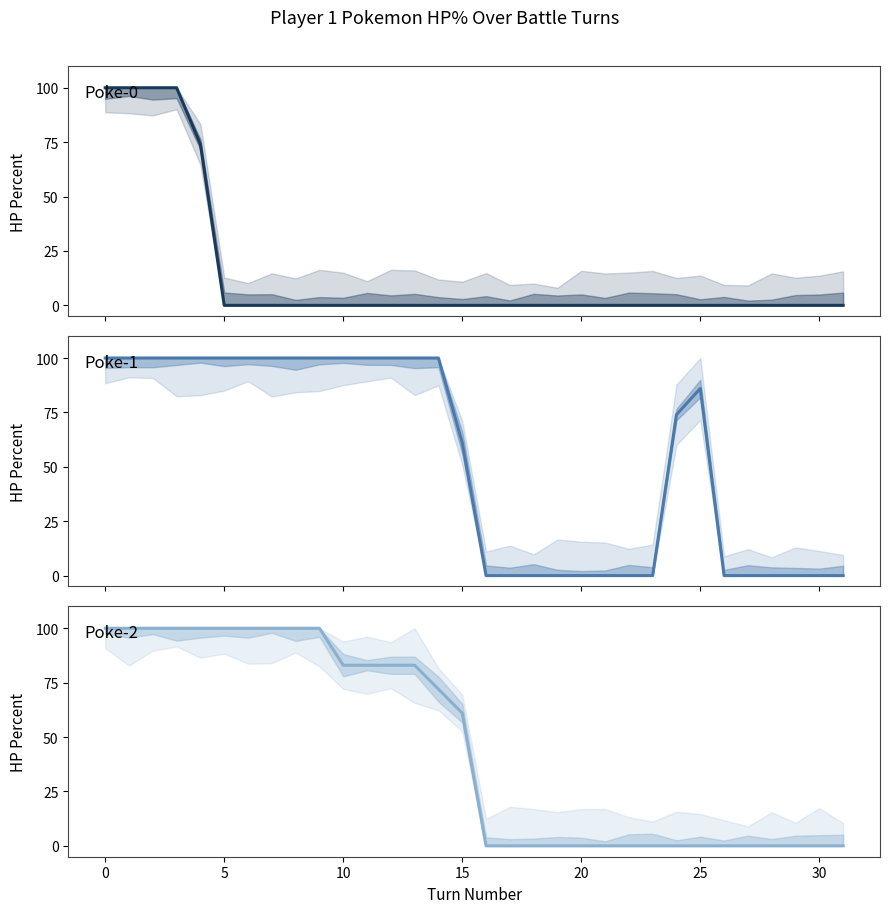

True or false: Poke-0 and Poke-2 cross at least once.

False